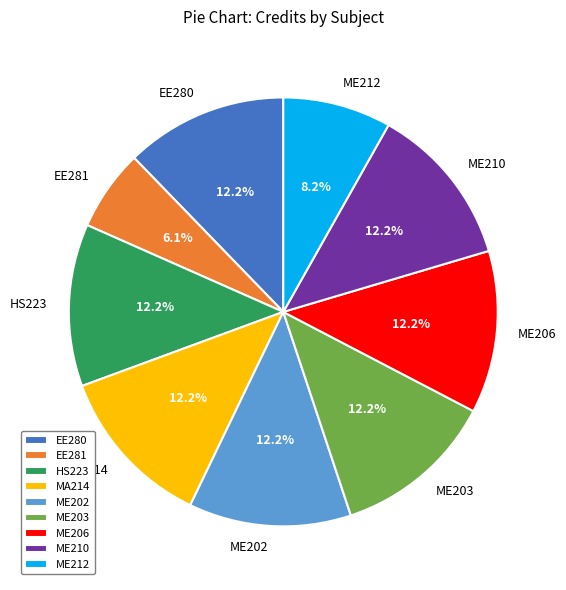

To the nearest percent, what is the difference between the largest and smallest slice percentages?

6%